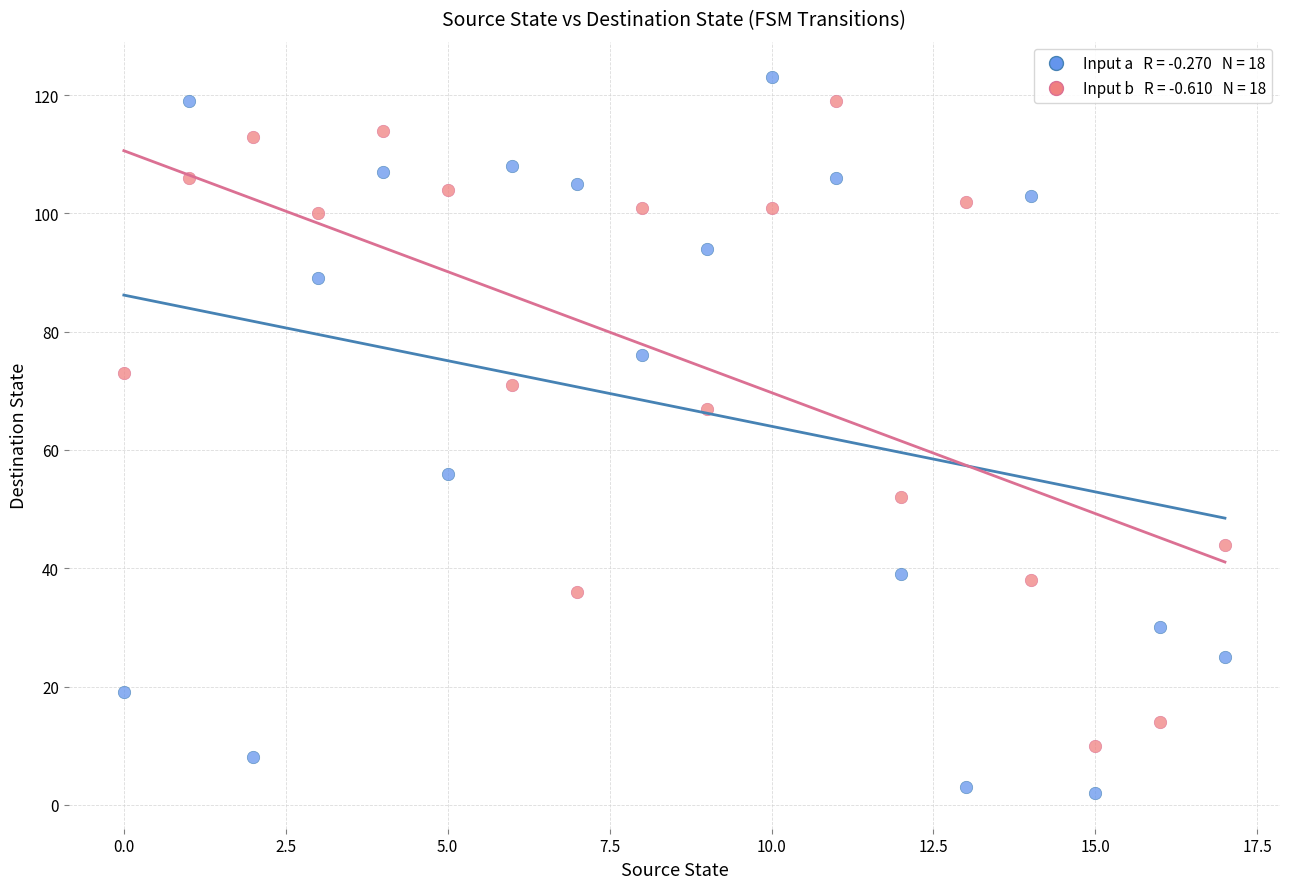

Across all data points, what is the range of Y values (max minus min)?

121